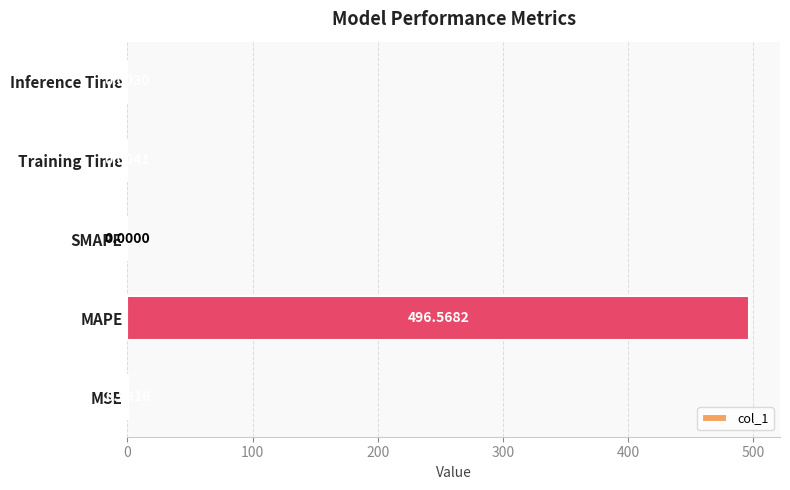

Between MSE and SMAPE, which is larger?

MSE